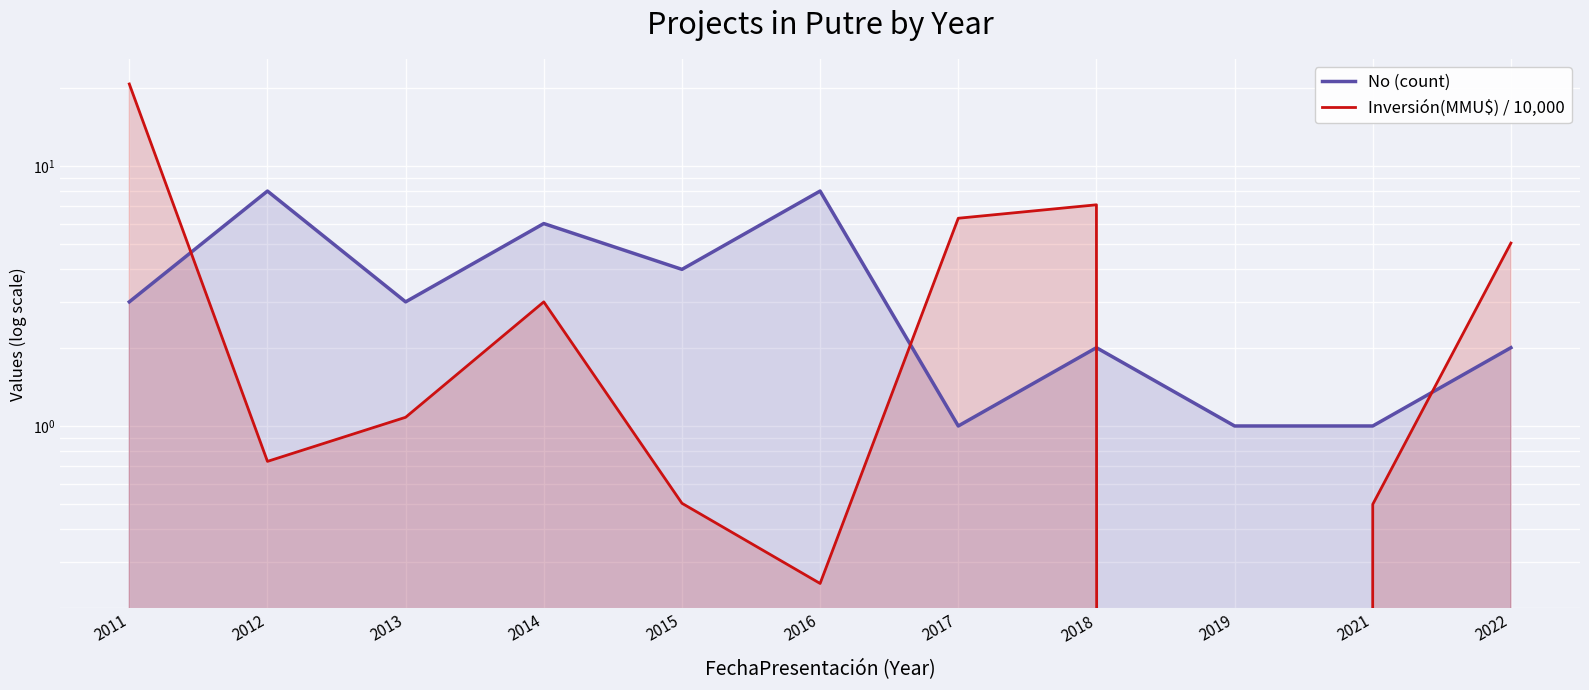

What is the highest value of the No (count) series?

8.0